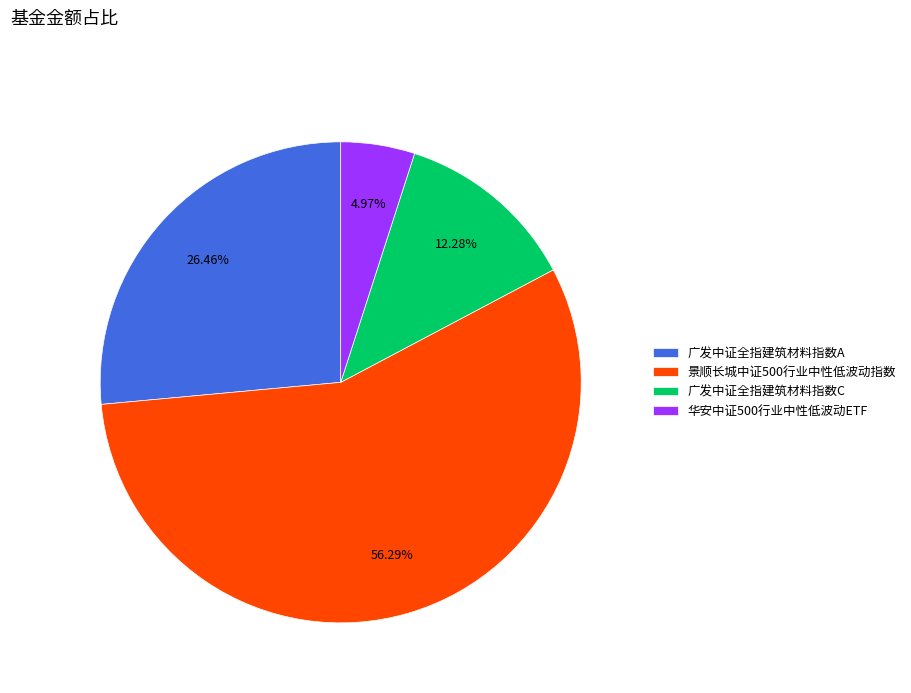

Between 广发中证全指建筑材料指数C and 景顺长城中证500行业中性低波动指数, which is larger?

景顺长城中证500行业中性低波动指数